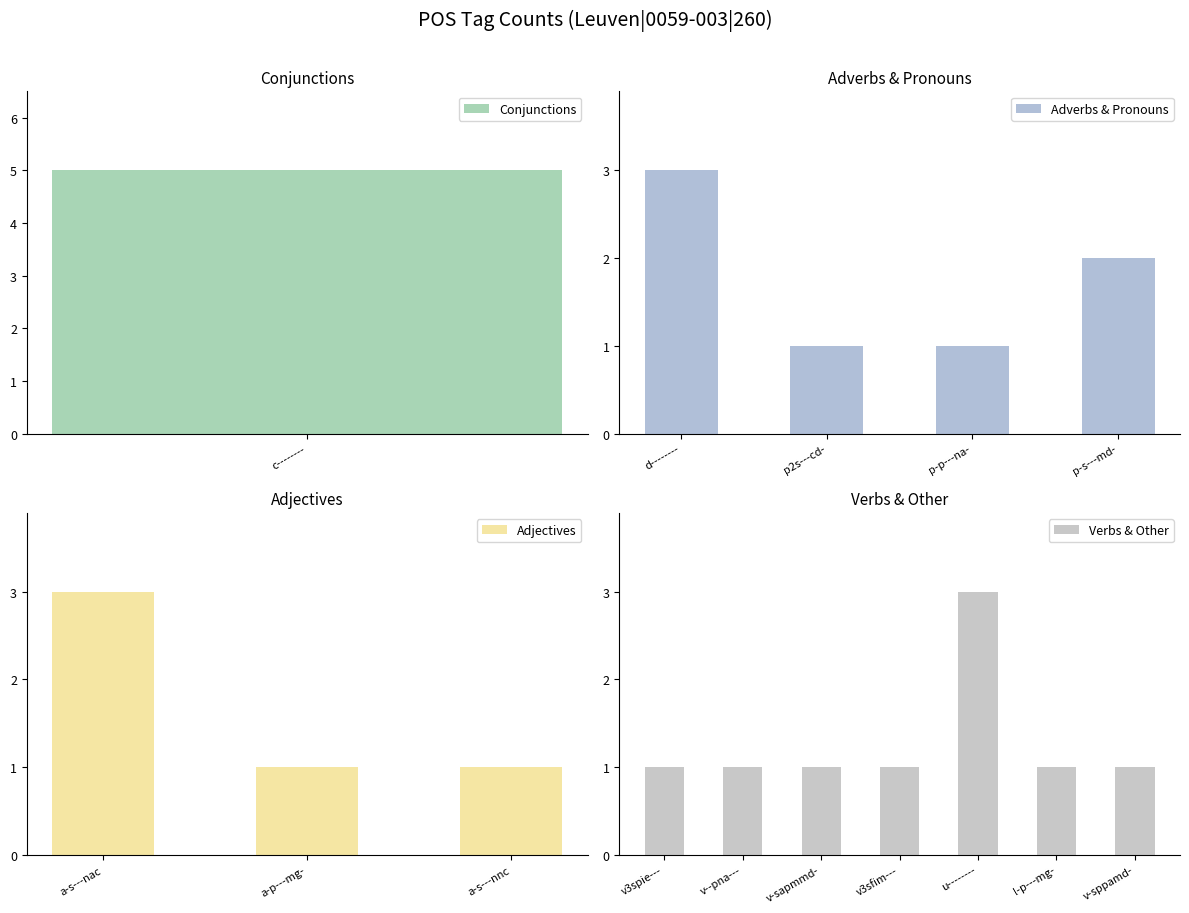

The value of Adverbs & Pronouns at p-s---md- is 3. True or false?

False